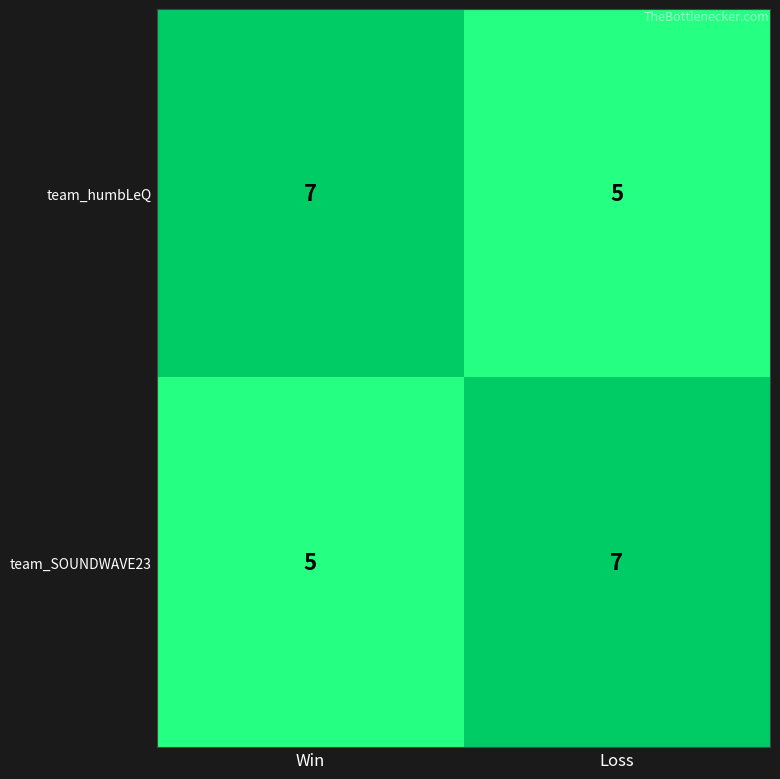

True or false: team_humbLeQ has a value of 3 at Loss.

False